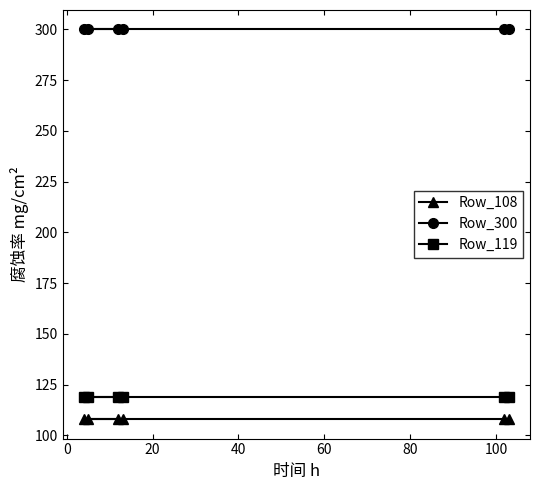

Which series has the largest total across all categories?

Row_300